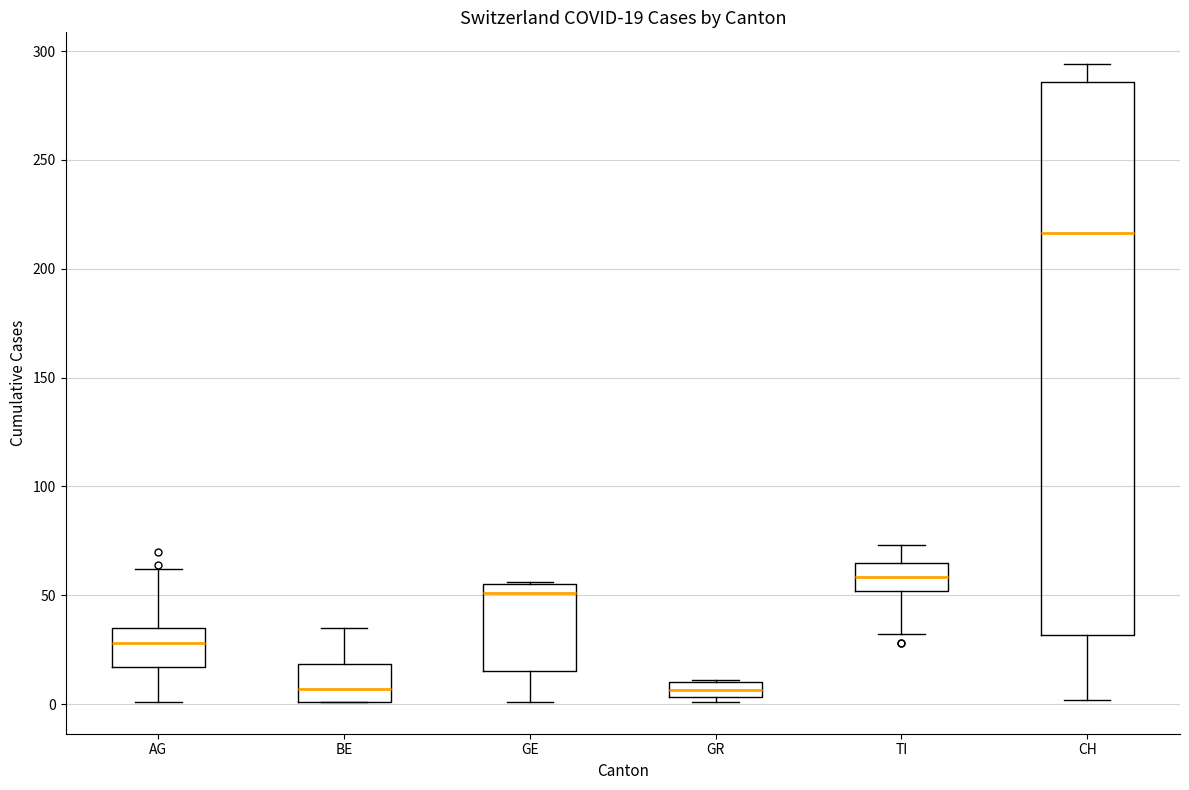

Which box has the highest median line?

CH